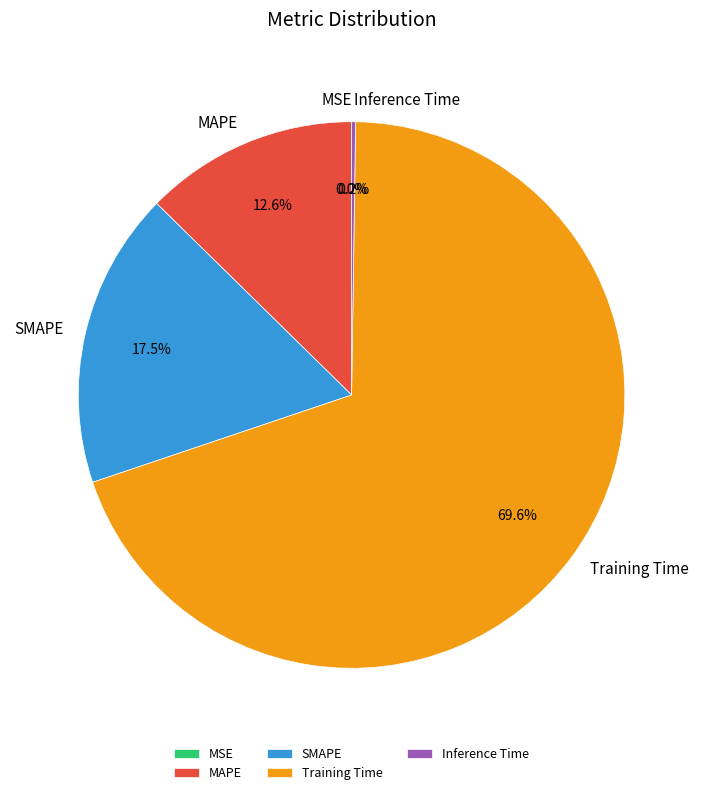

Which category has the biggest portion of the pie?

Training Time